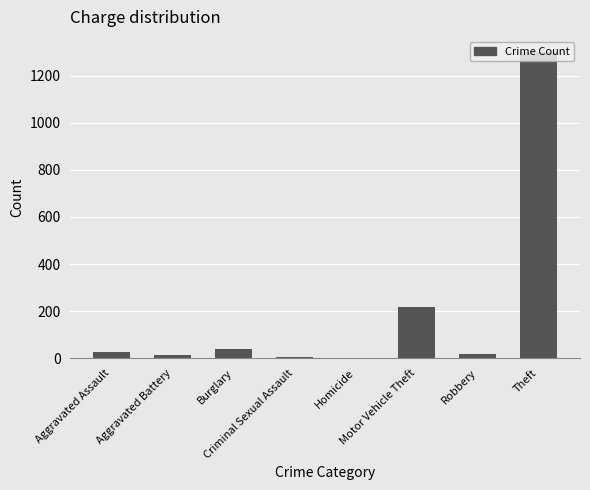

What is the greatest value displayed?

1299